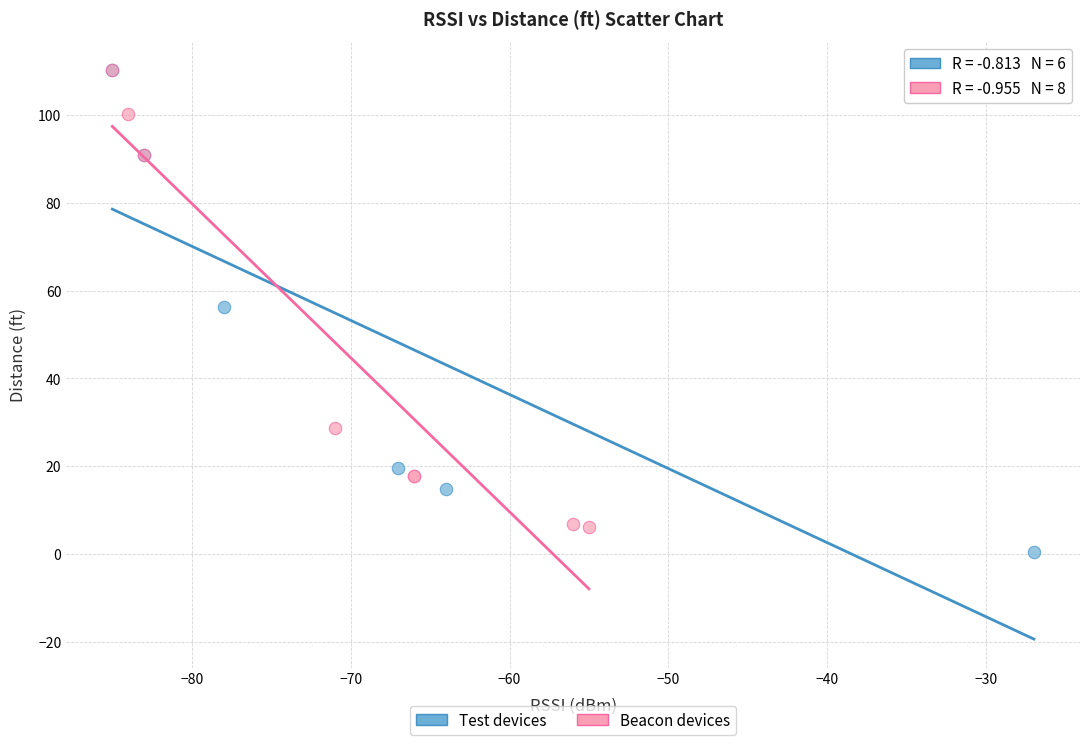

Which series has the largest Y range (max minus min)?

Test devices